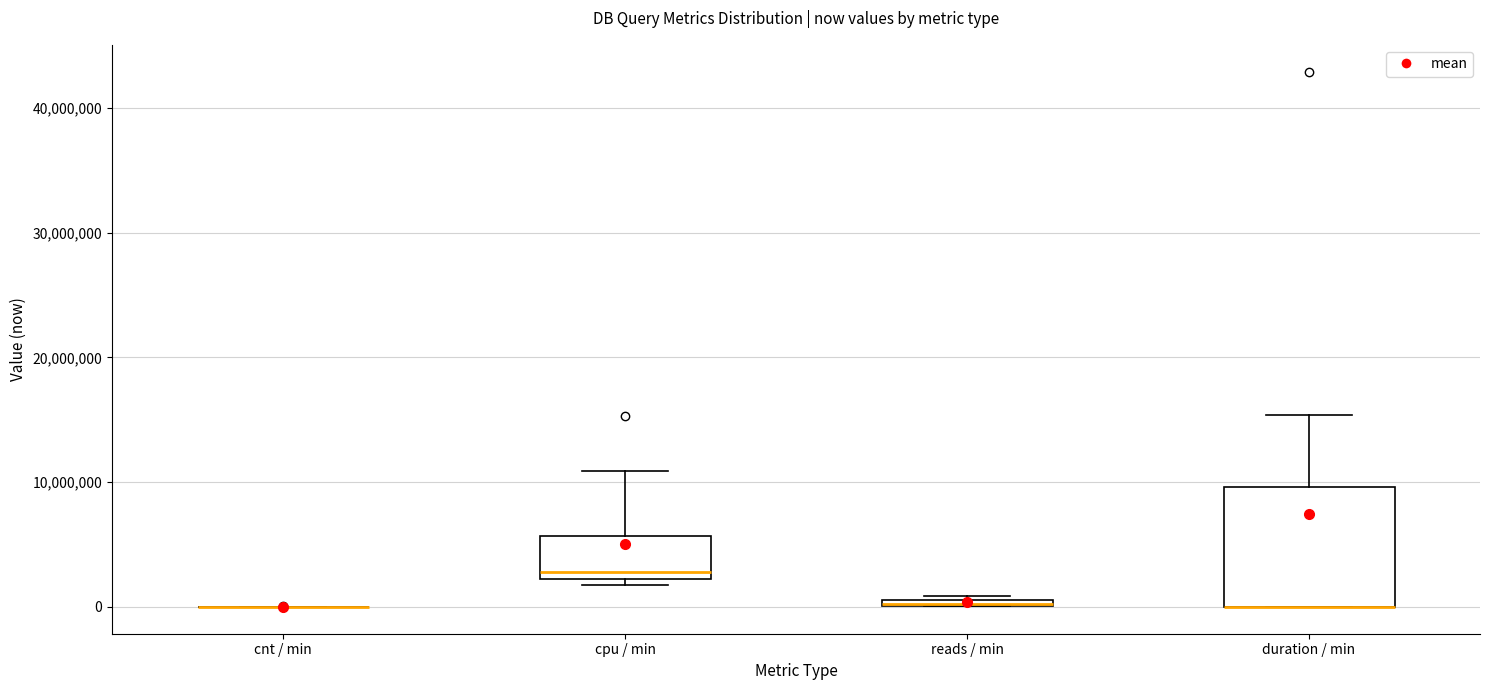

Comparing the boxes themselves (not the whiskers), which one is the tallest?

duration / min